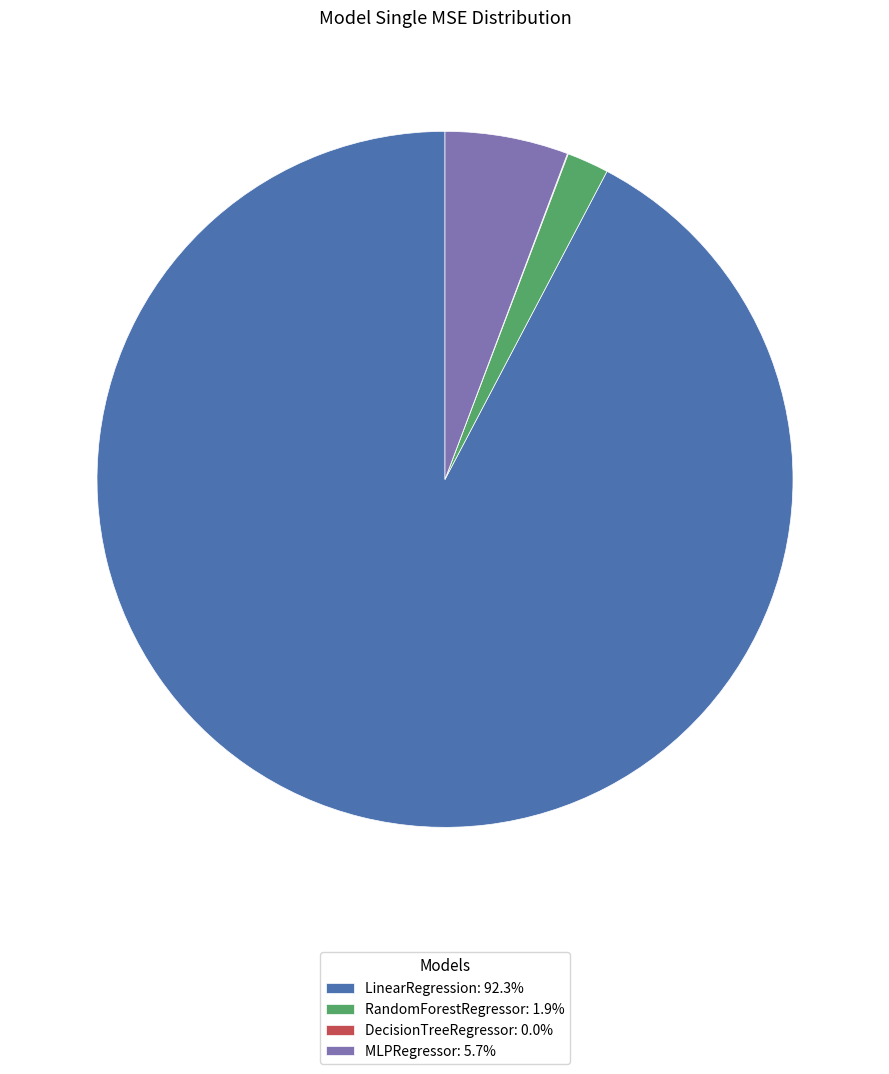

True or false: LinearRegression accounts for 99% of the total.

False